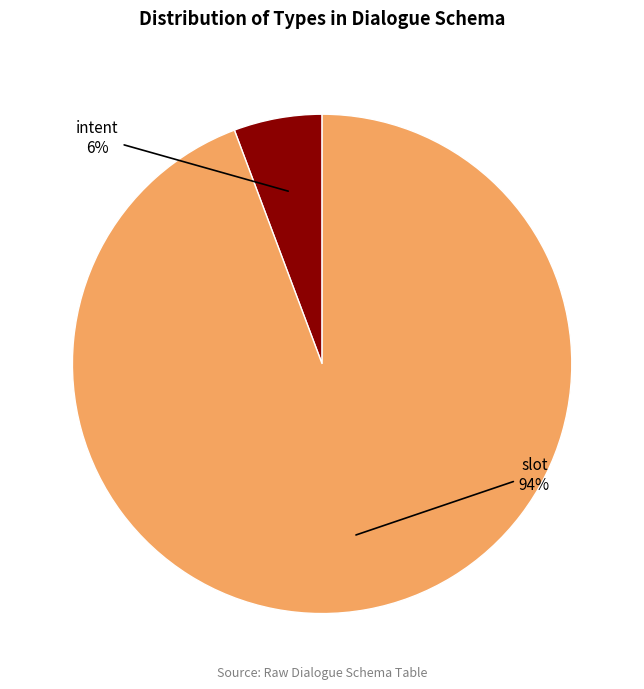

Is intent the majority of the pie?

No